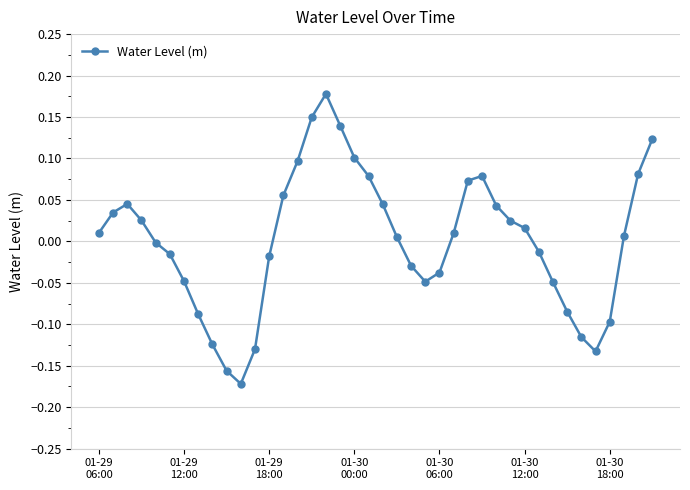

What is the difference between the second highest and minimum values?

0.3